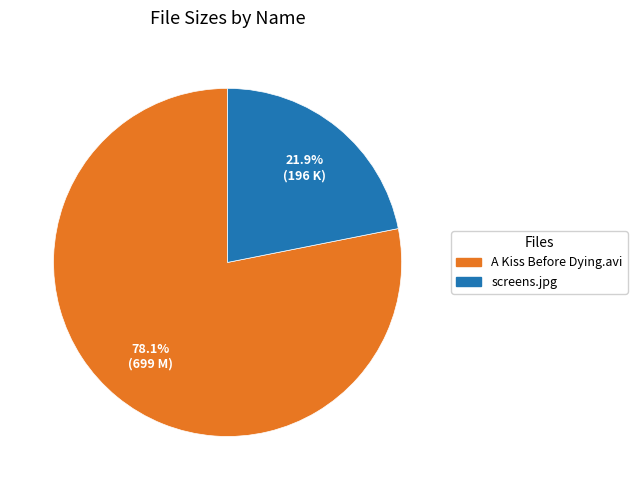

Is there a majority slice in this chart?

Yes